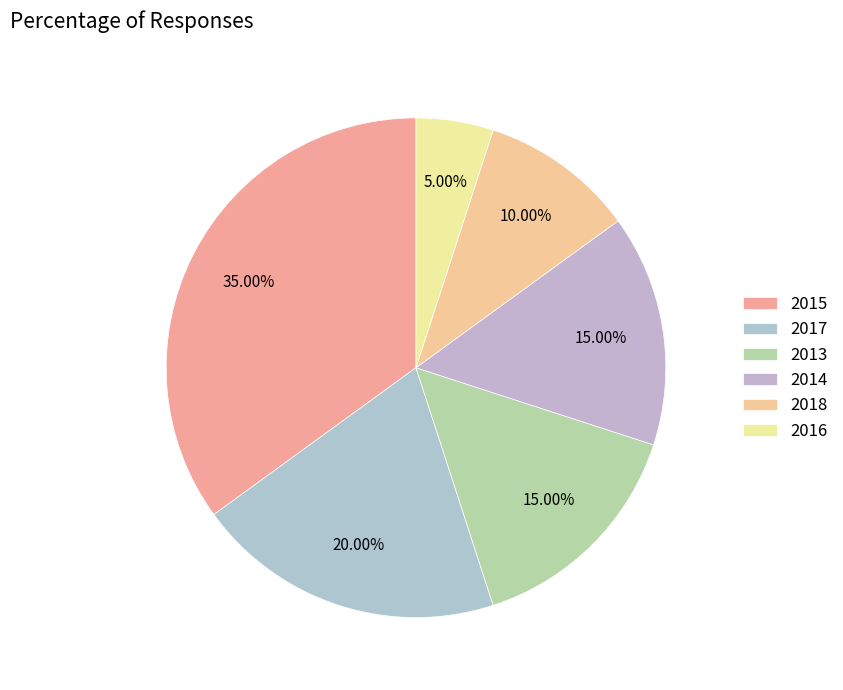

Rank the categories by value from lowest to highest.

2016, 2018, 2013, 2014, 2017, 2015